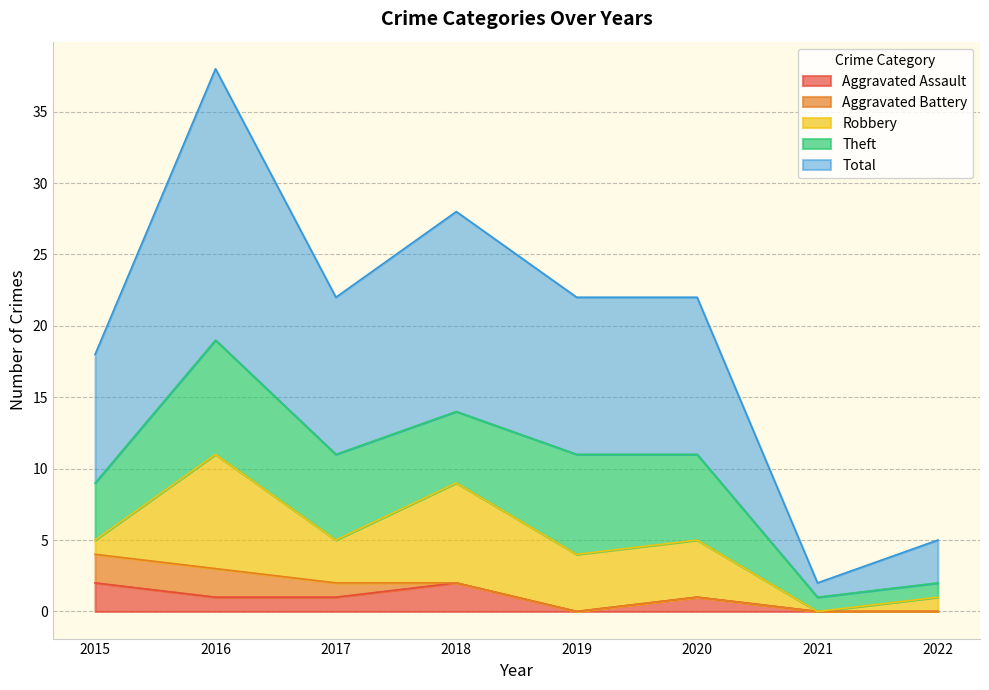

What is the sum of all Aggravated Assault values?

7